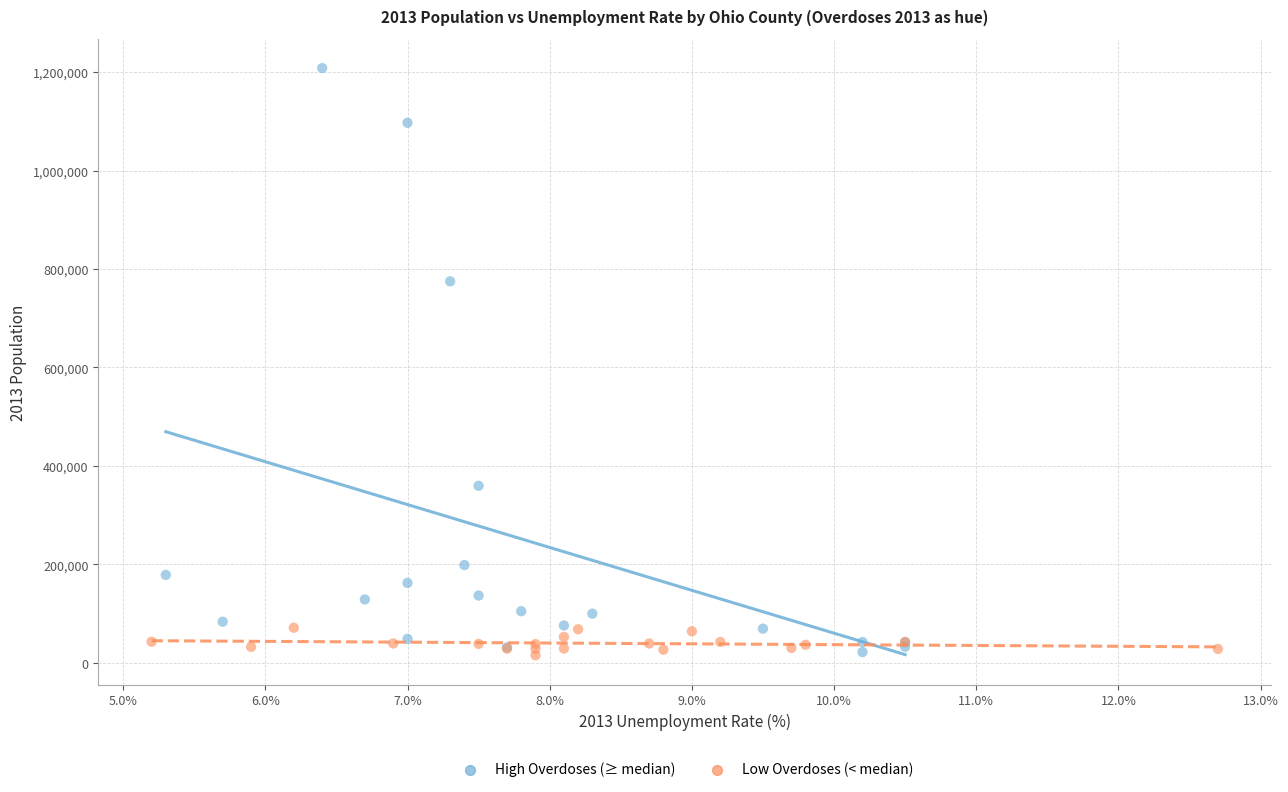

Which series reaches the maximum Y coordinate?

High Overdoses (≥ median)